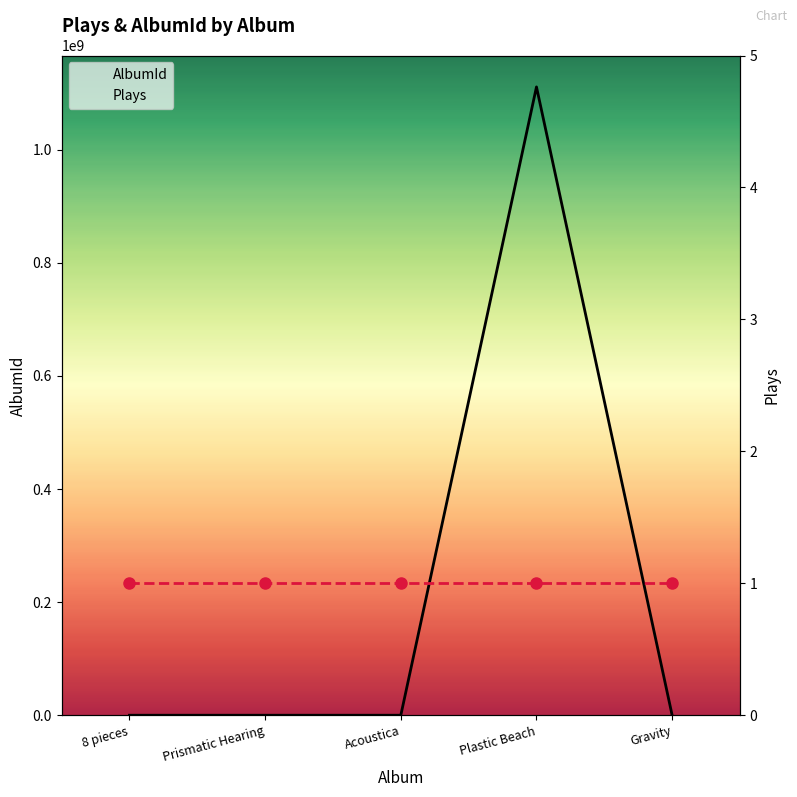

At which label is Plays closest to 1?

8 pieces